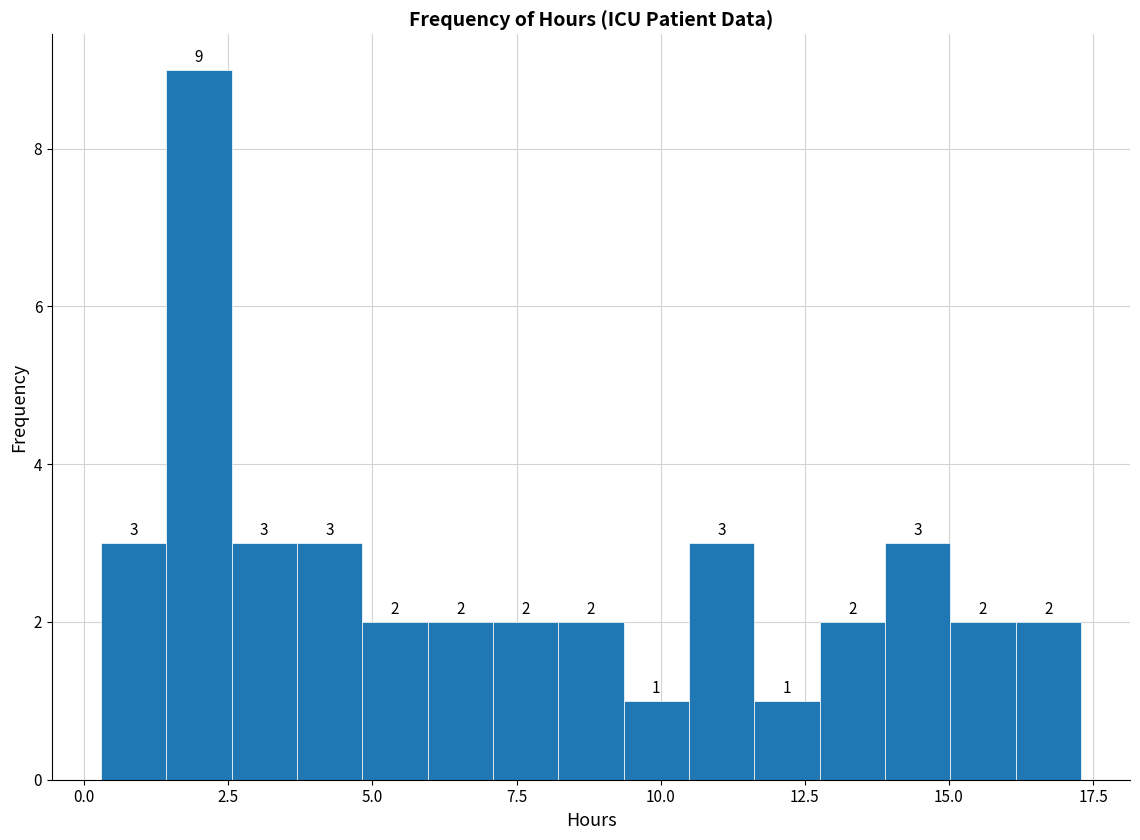

Read against the x-axis, roughly where is the centre of the tallest bar?

2.0